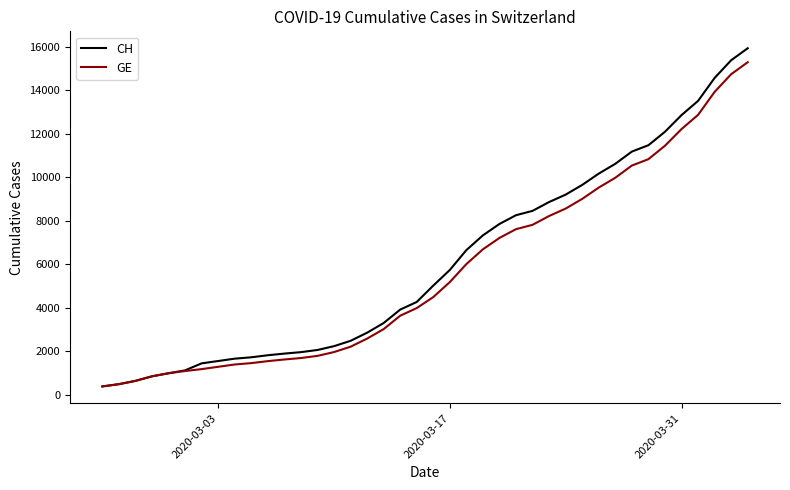

What is the lowest value of the GE series?

375